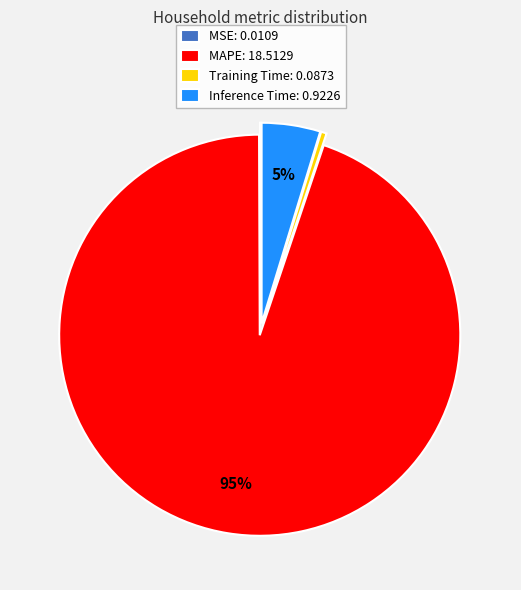

To the nearest percent, what is the combined percentage of Training Time and Inference Time?

5%